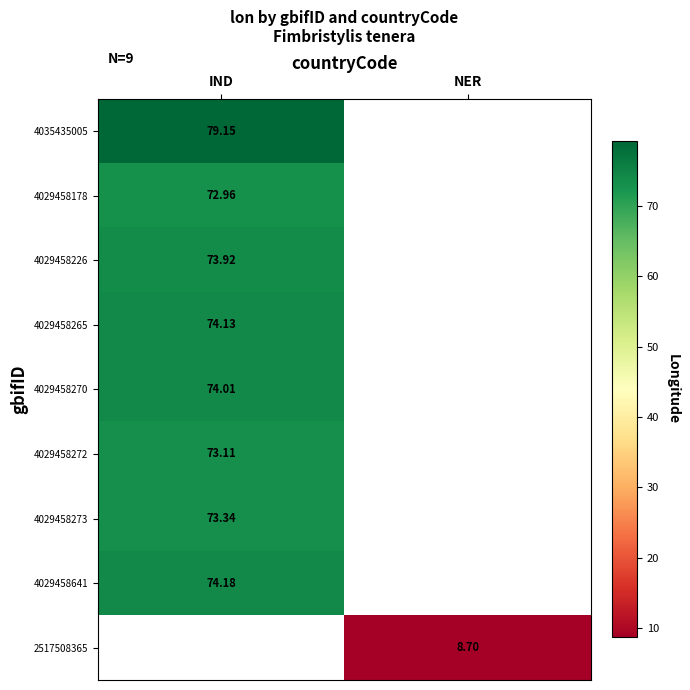

Which category has the highest value across all series?

IND